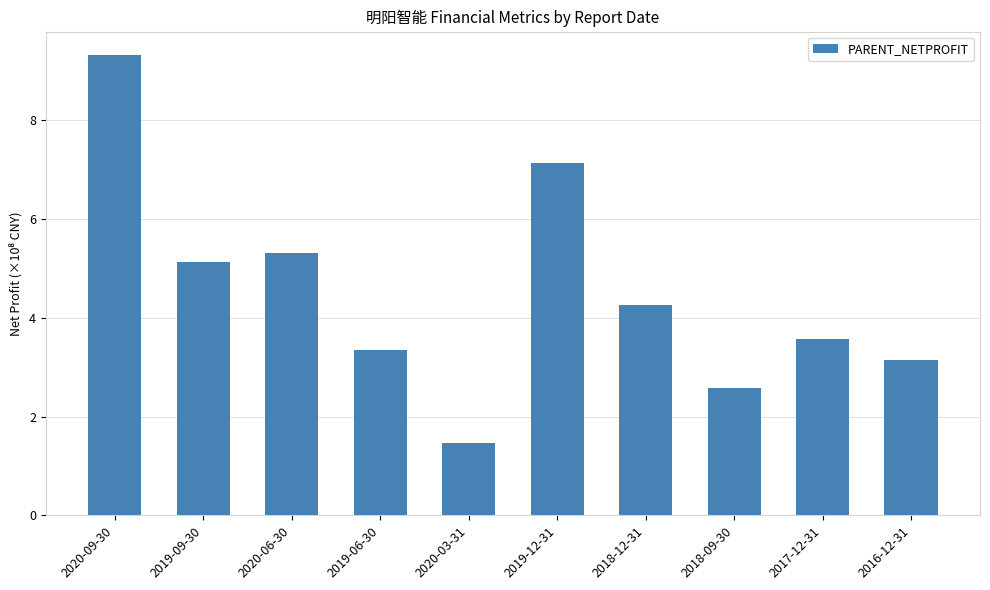

Which category has the highest value across all series?

2020-09-30